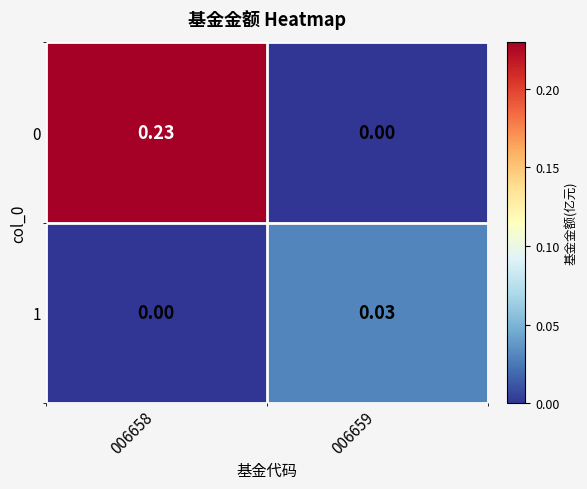

Is the value of 1 at 006658 greater than the value of 0 at 006658?

No